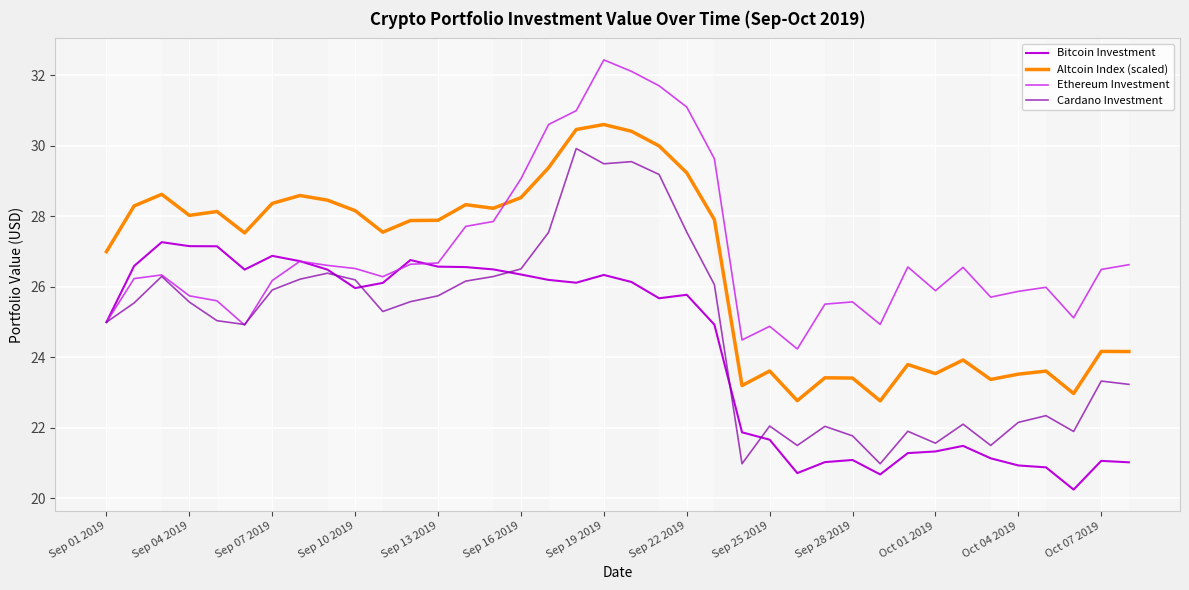

Which series has the widest spread of values?

Cardano Investment